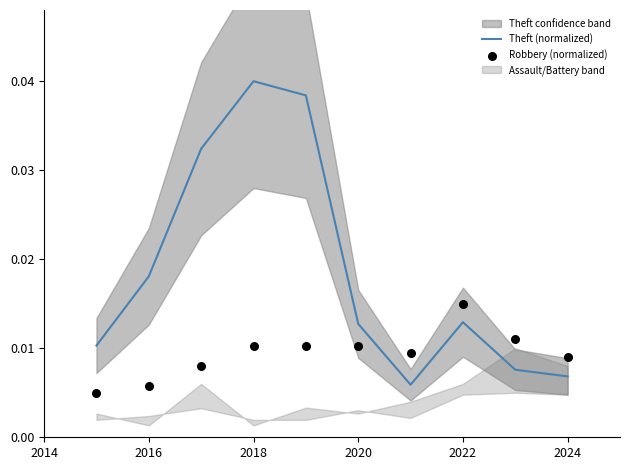

At how many categories does at least one series exceed 0?

10